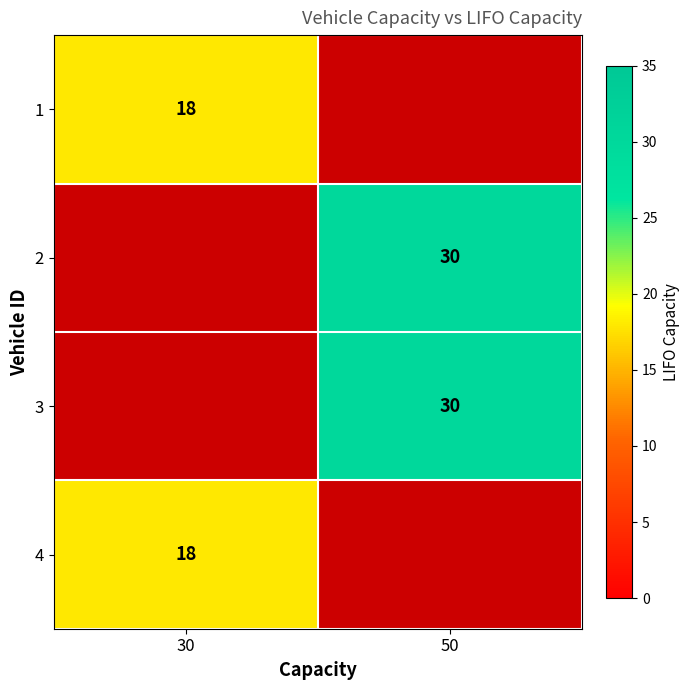

Which category has the lowest value across all series?

30